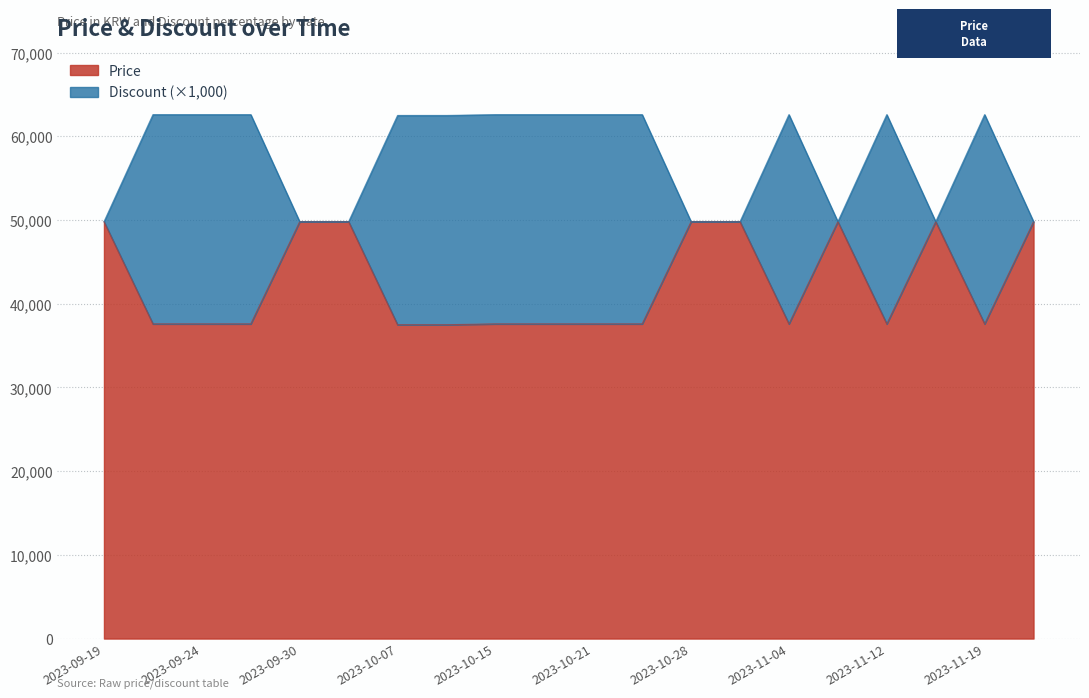

At how many categories does at least one series exceed 58534?

12